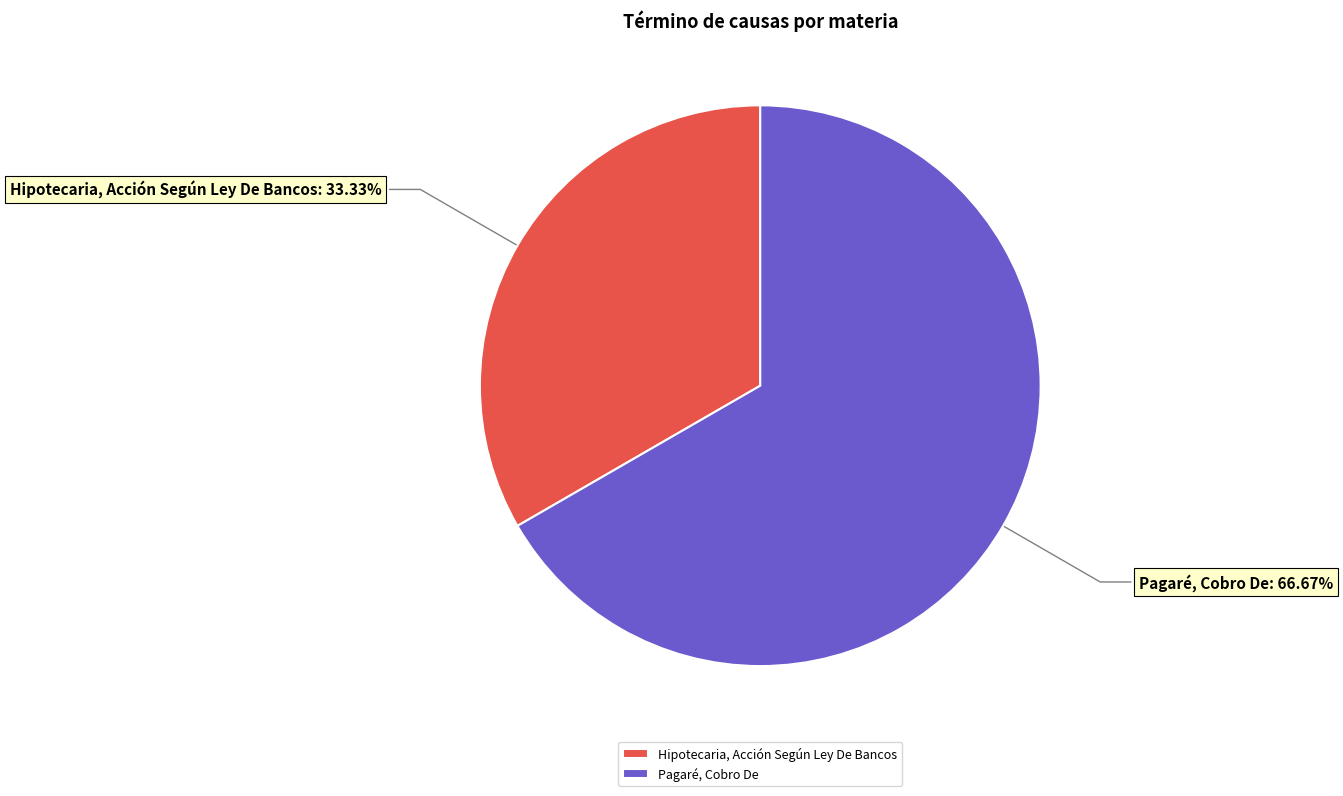

To the nearest percent, what is the combined percentage of Pagaré, Cobro De and Hipotecaria, Acción Según Ley De Bancos?

100%